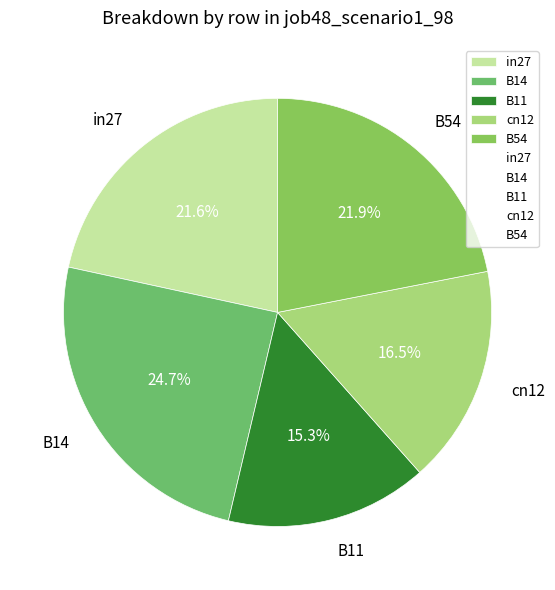

To the nearest percent, what percentage of the pie is in27?

22%